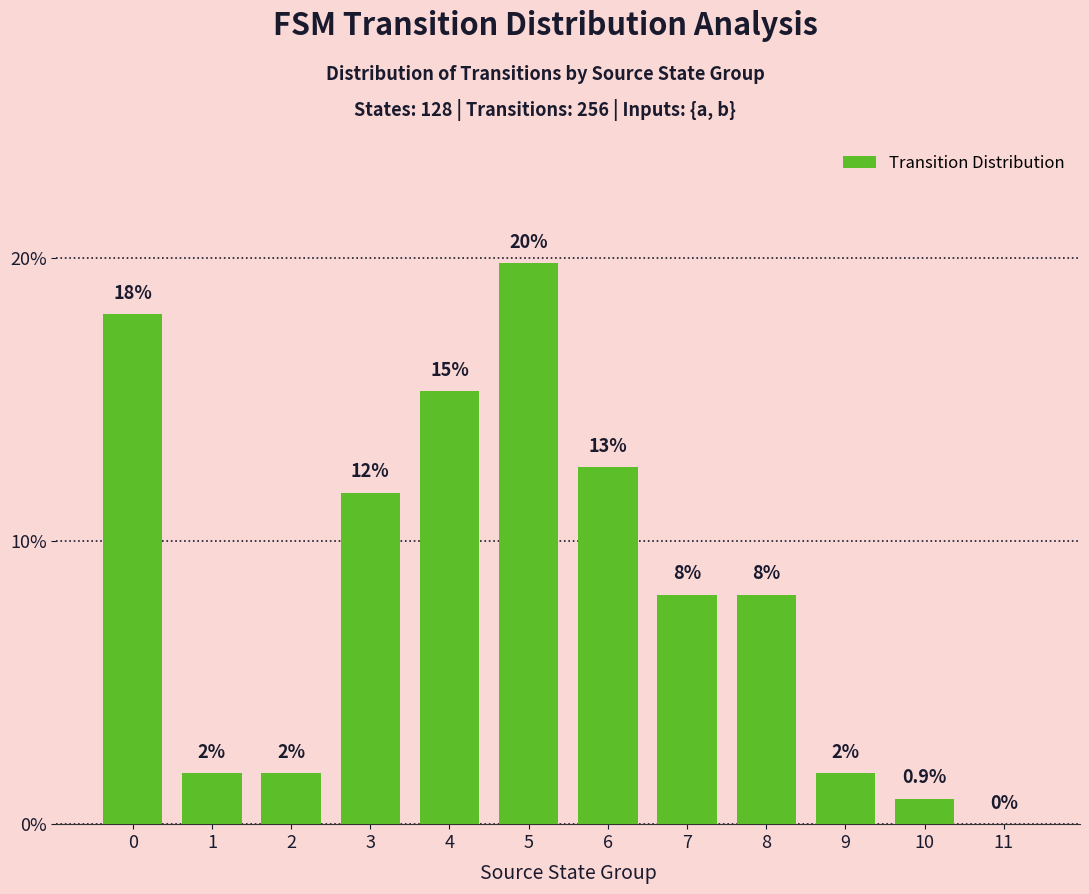

What is the maximum value shown in the chart?

19.8